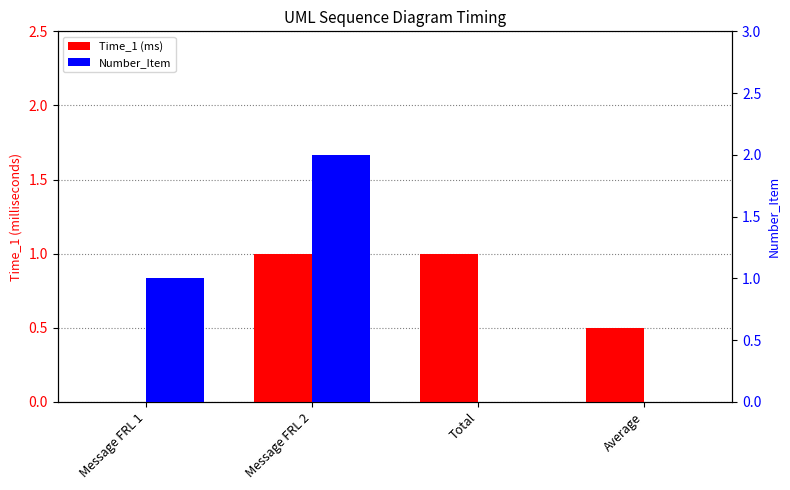

Is the value of Number_Item at Total greater than the value of Time_1 (ms) at Message FRL 1?

No